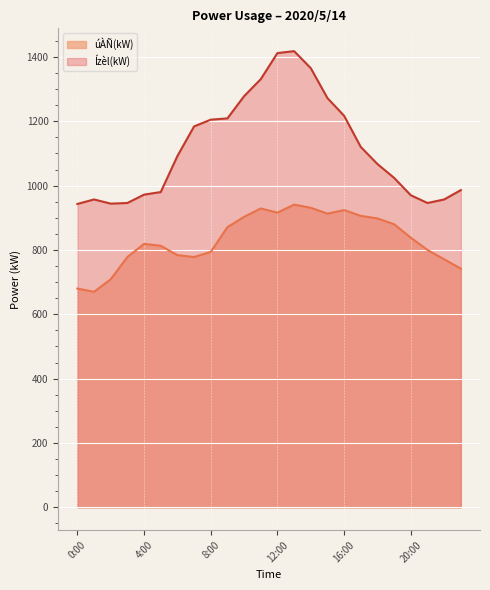

Is it true that Ízèl(kW) equals 946 at 21:00?

True